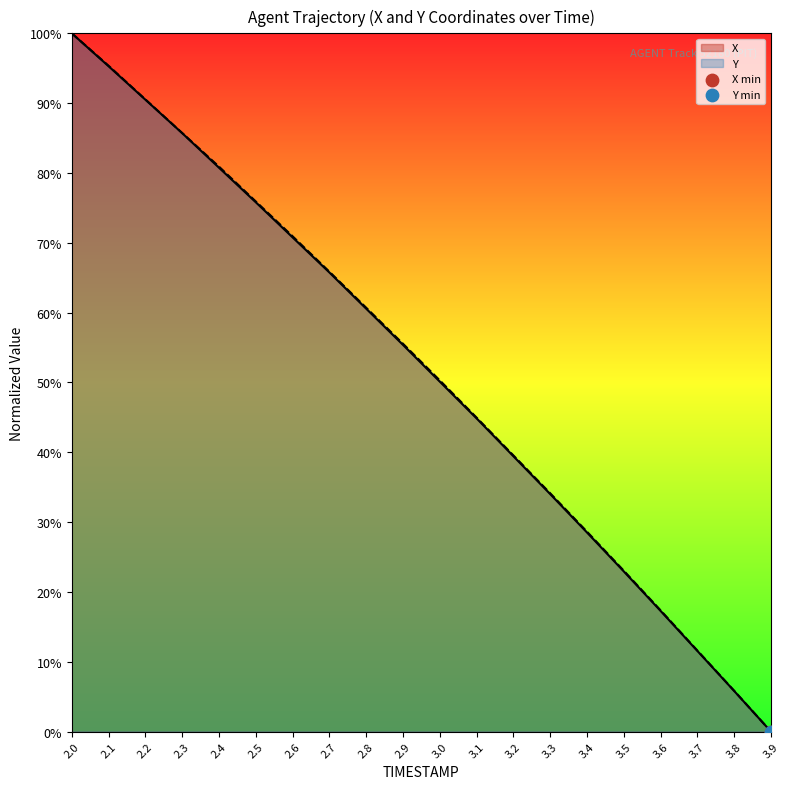

At which category is the sum across all series the highest?

2.0